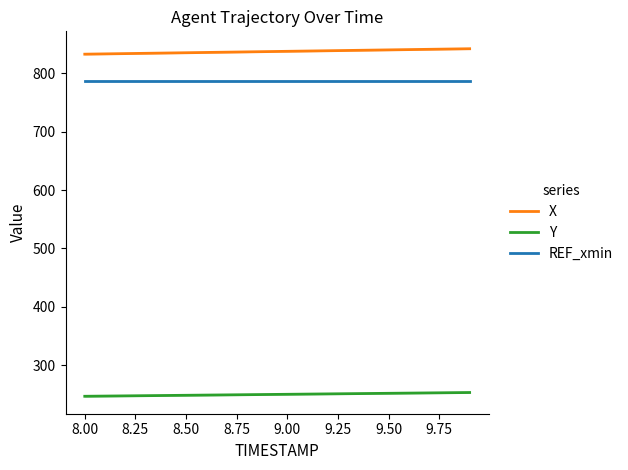

True or false: Y and X cross at least once.

False